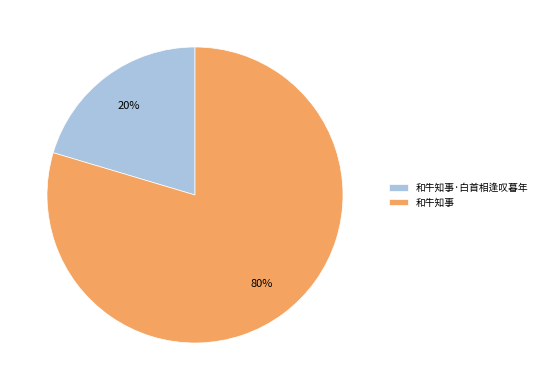

The 和牛知事·白首相逢叹暮年 slice represents 11% of the pie. True or false?

False